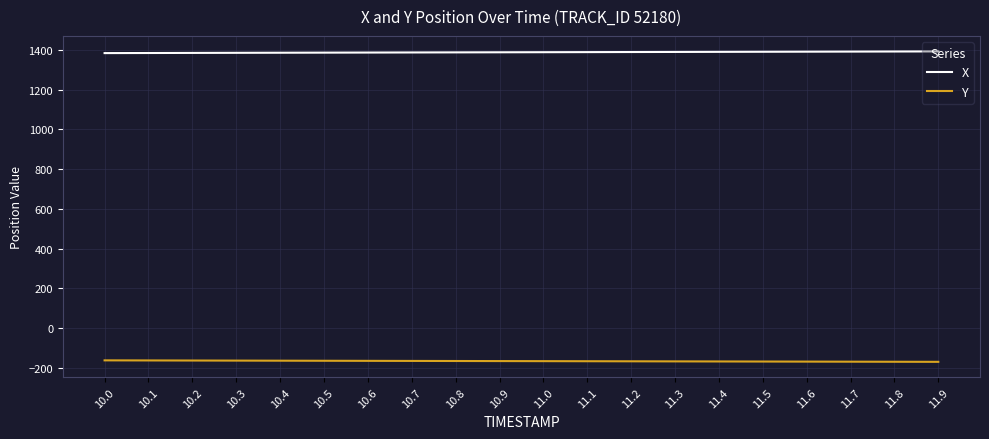

What is the spread (max minus min) of values at 10.4?

1549.2